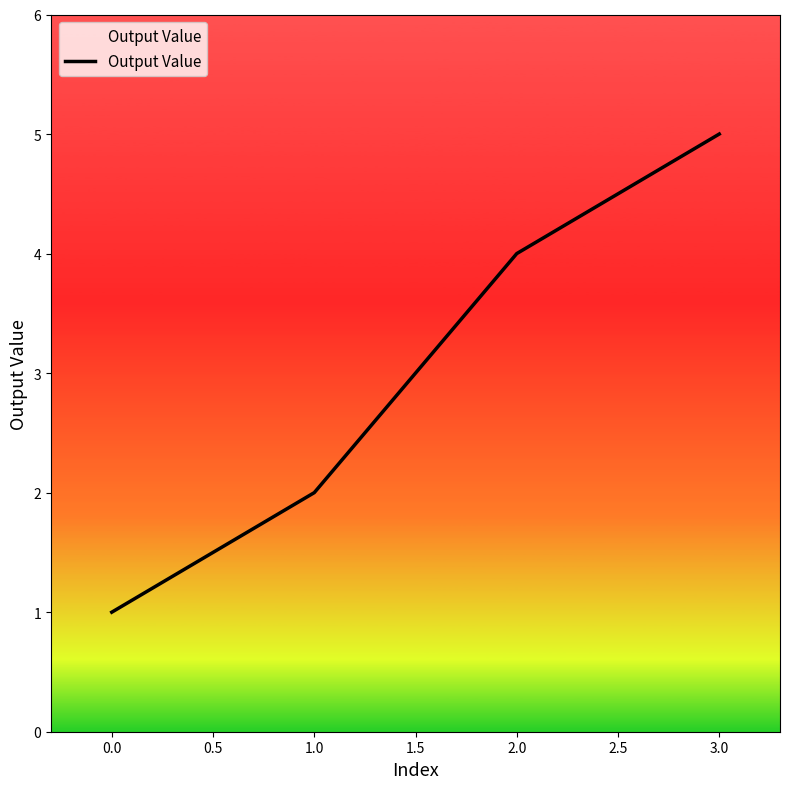

List the labels in order of value, smallest first.

0.0, 1.0, 2.0, 3.0